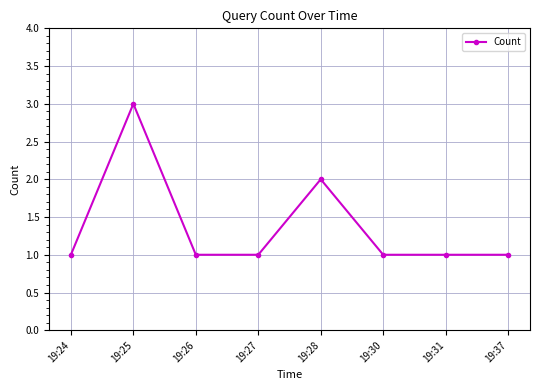

What is the minimum value shown in the chart?

1